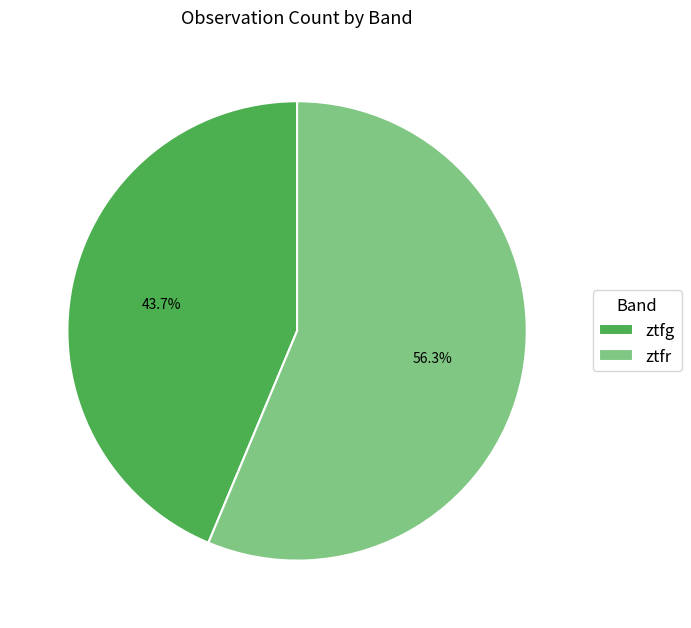

Rank the categories by value from lowest to highest.

ztfg, ztfr